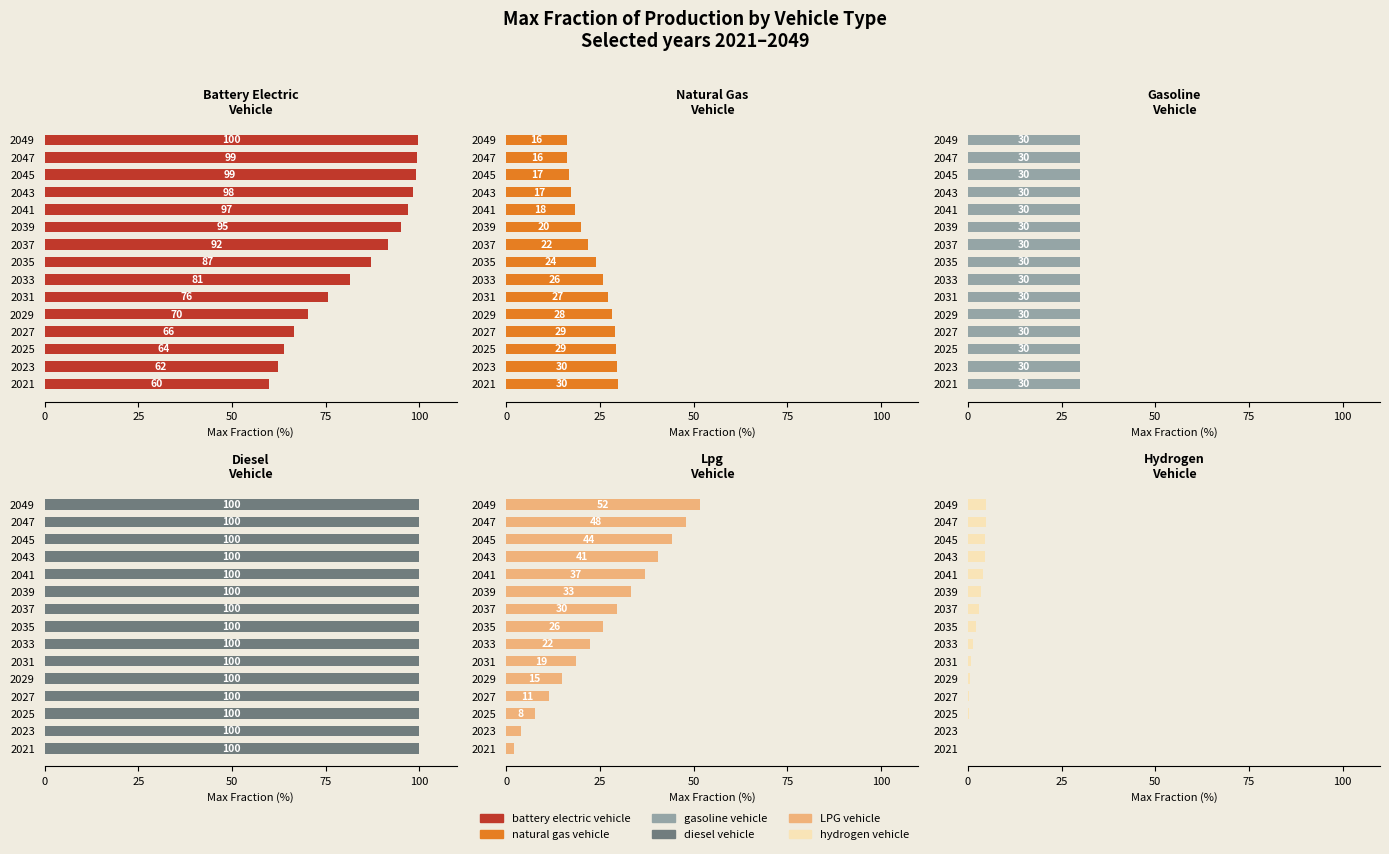

The natural gas vehicle series shows 27.3 at 2031. True or false?

True